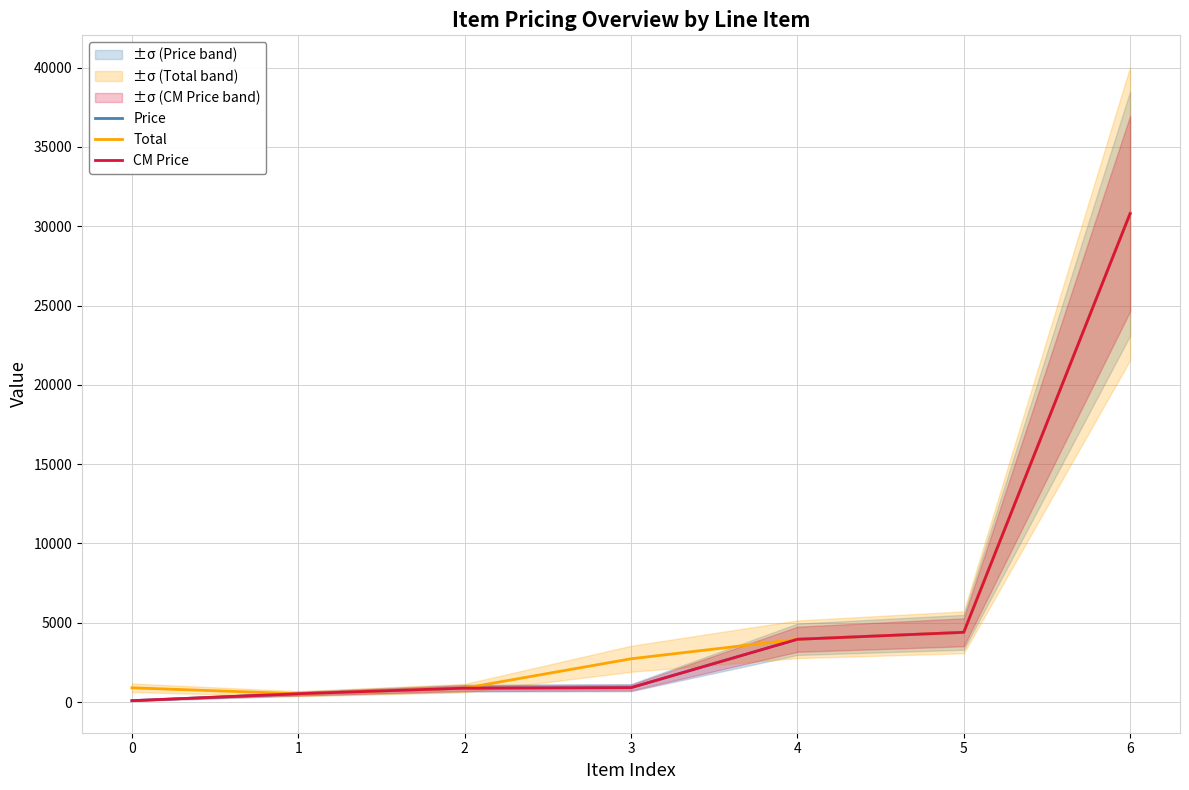

List the labels in order of CM Price value, smallest first.

0, 1, 2, 3, 4, 5, 6